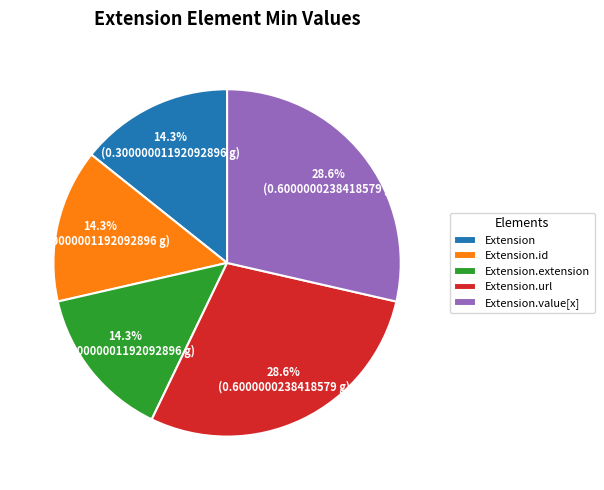

To the nearest percent, what is the combined percentage of Extension.url and Extension?

43%